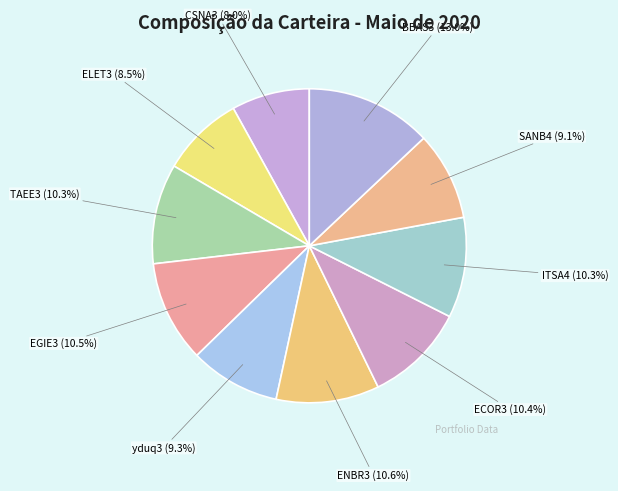

Between CSNA3 and ECOR3, which is larger?

ECOR3